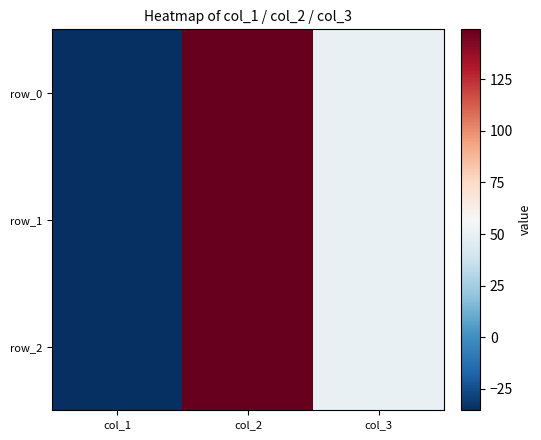

What is the total value across all series at col_3?

150.0